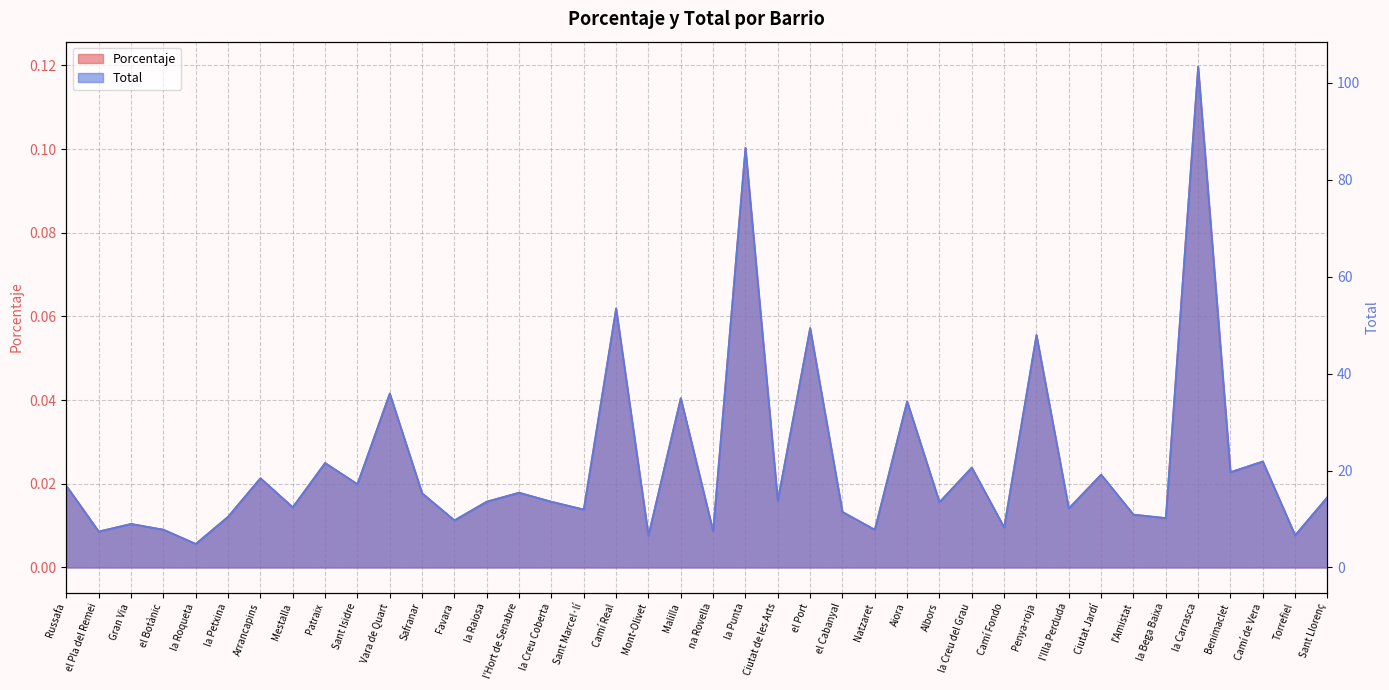

What position from the right is el Cabanyal?

16